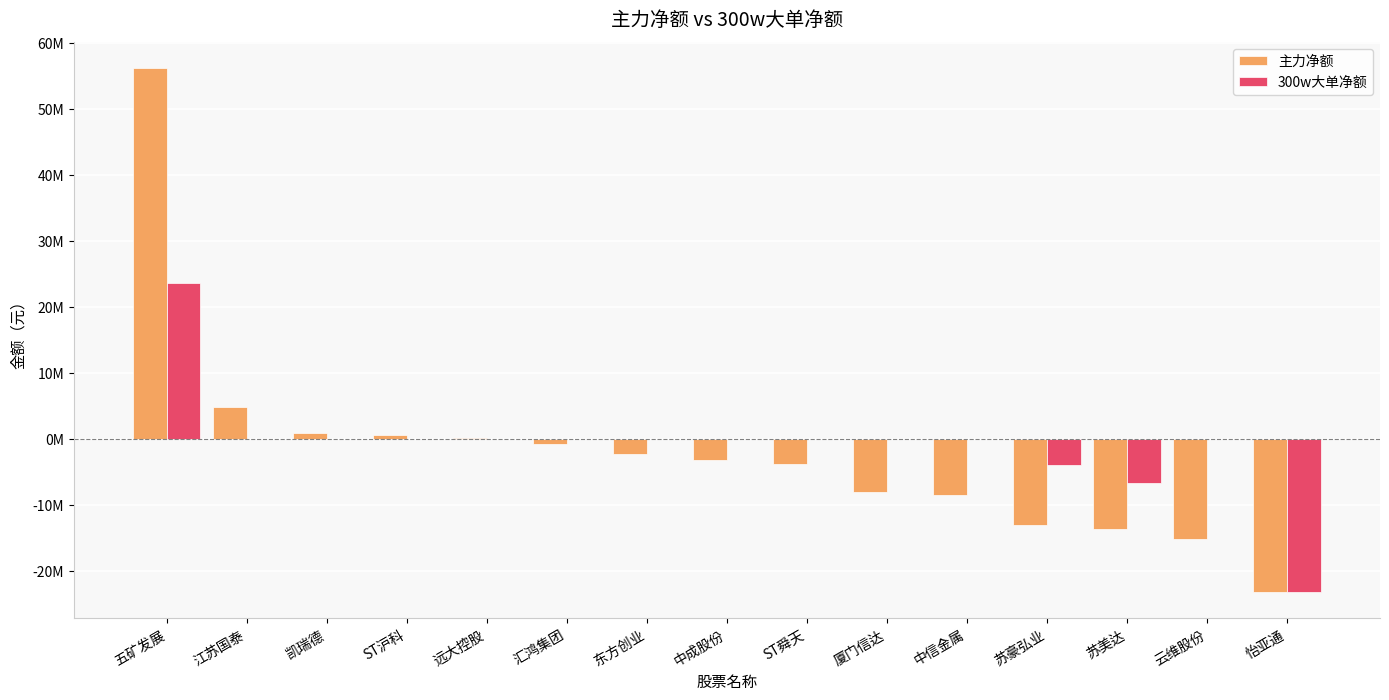

Reading left to right, what are all the values shown in this chart?

主力净额: 五矿发展=56154880	江苏国泰=4795387	凯瑞德=885001	ST沪科=570679	远大控股=101874	汇鸿集团=-719337	东方创业=-2225782	中成股份=-3254046	ST舜天=-3816297	厦门信达=-7970916	中信金属=-8512236	苏豪弘业=-12997334	苏美达=-13666735	云维股份=-15171927	怡亚通=-23126002
300w大单净额: 五矿发展=23548063	江苏国泰=0	凯瑞德=0	ST沪科=0	远大控股=0	汇鸿集团=0	东方创业=0	中成股份=0	ST舜天=0	厦门信达=0	中信金属=0	苏豪弘业=-3874988	苏美达=-6705208	云维股份=0	怡亚通=-23128796